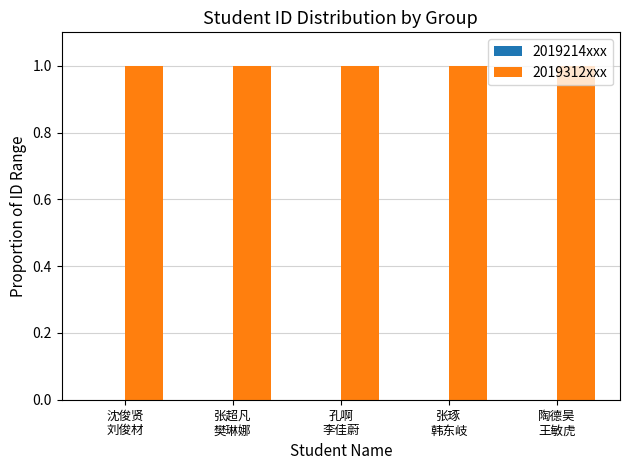

Which series has the largest total across all categories?

2019312xxx